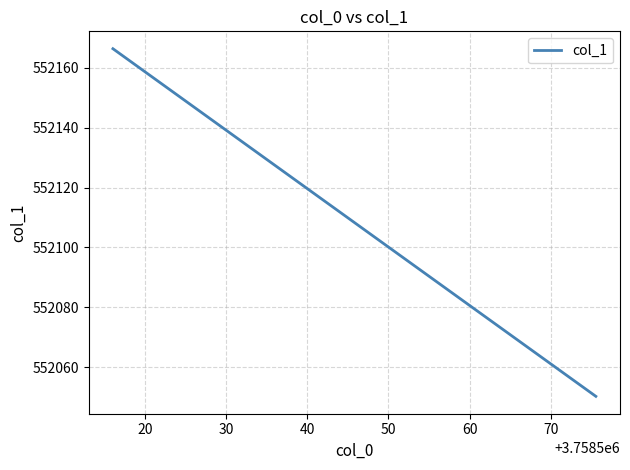

What is the minimum value shown in the chart?

552050.3